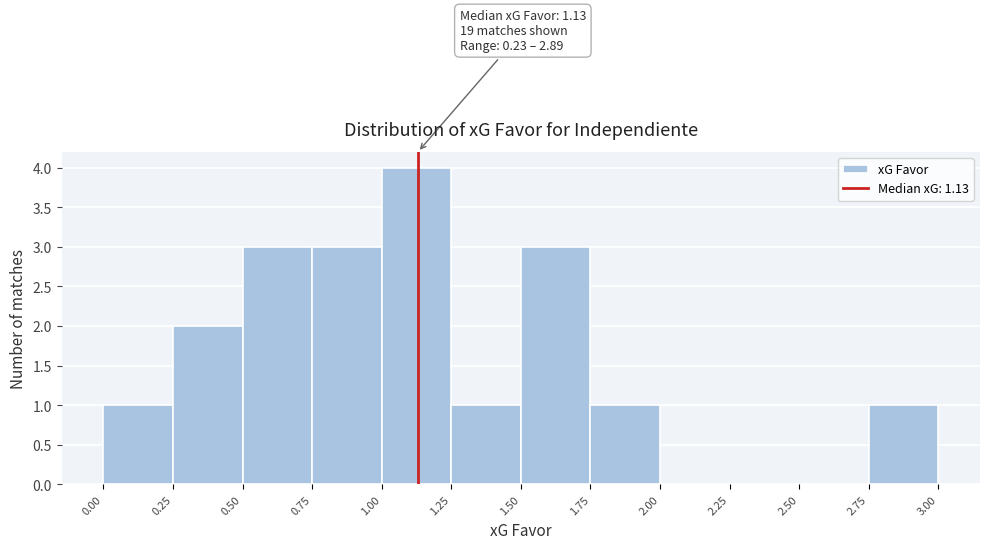

Which range on the x-axis has the tallest bar?

1.00 to 1.25